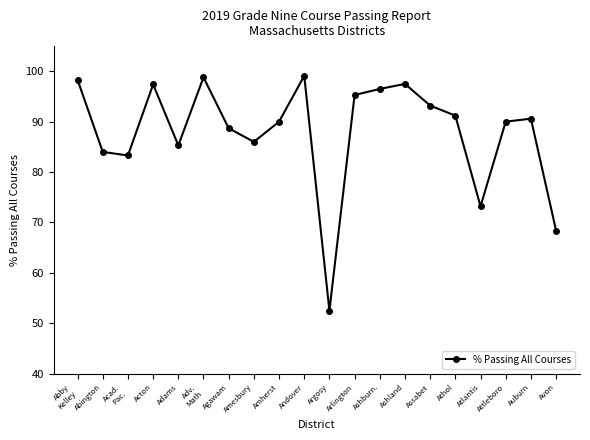

What position from the right is Argosy?

10